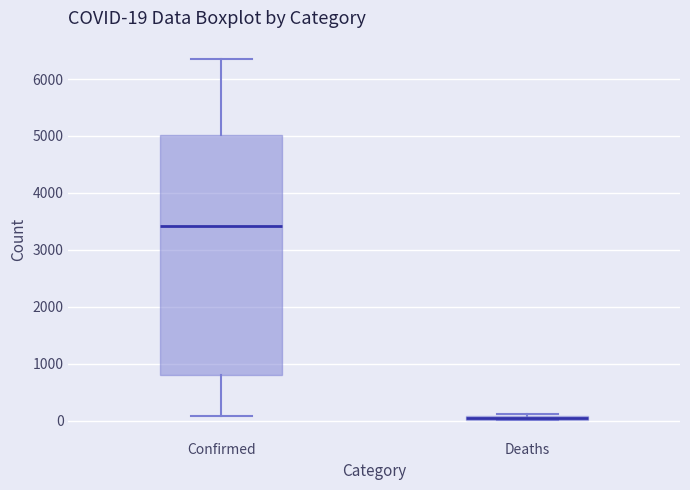

Comparing the boxes themselves (not the whiskers), which one is the tallest?

Confirmed